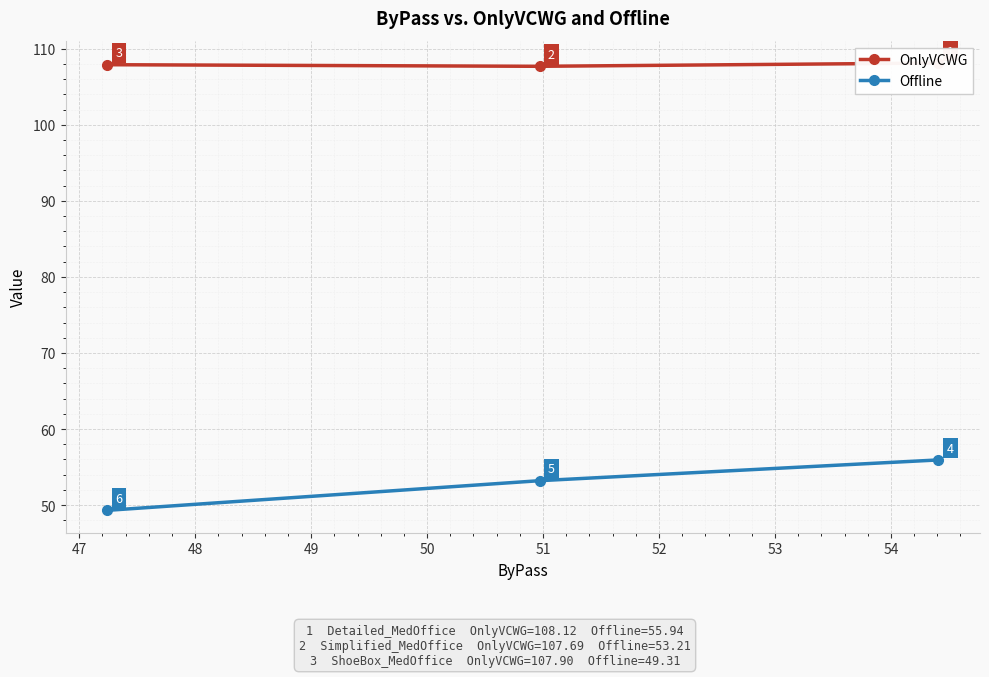

Rank the series by their maximum value, from highest to lowest.

OnlyVCWG, Offline